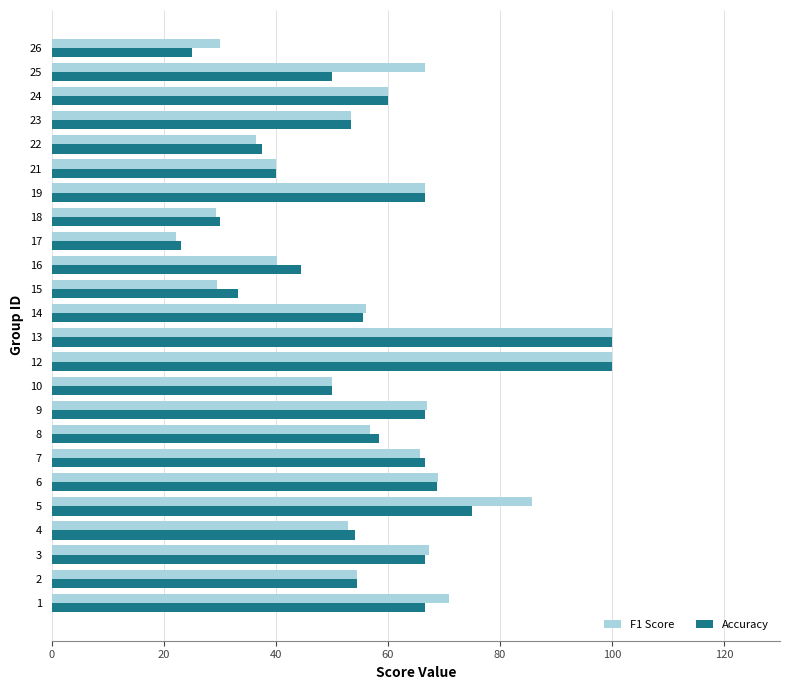

The Accuracy series shows 66.7 at 3. True or false?

True